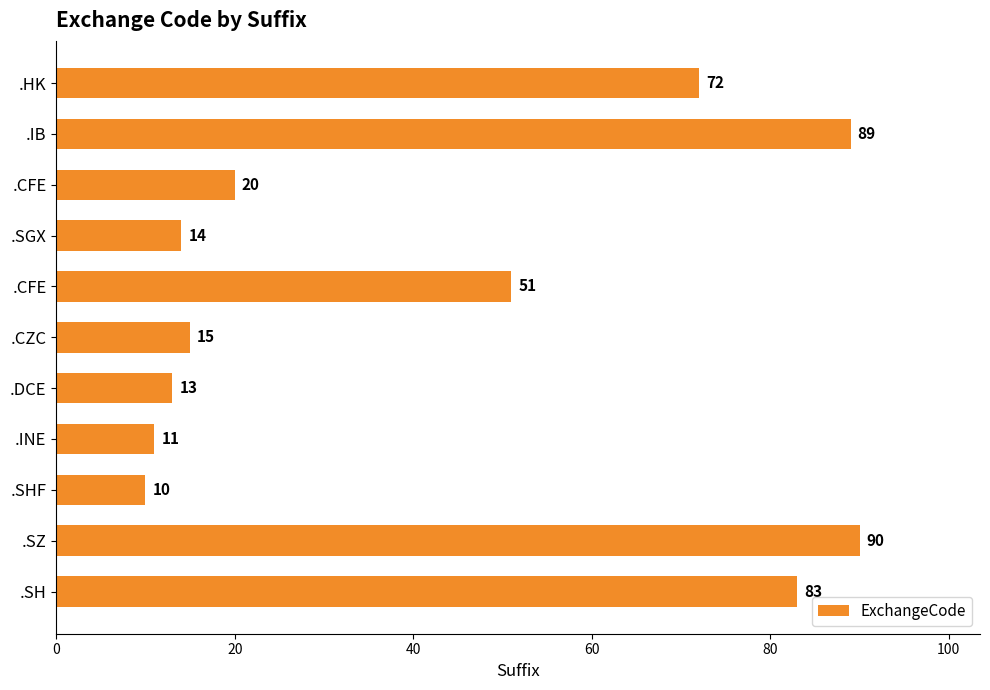

How many data points are less than 20?

5